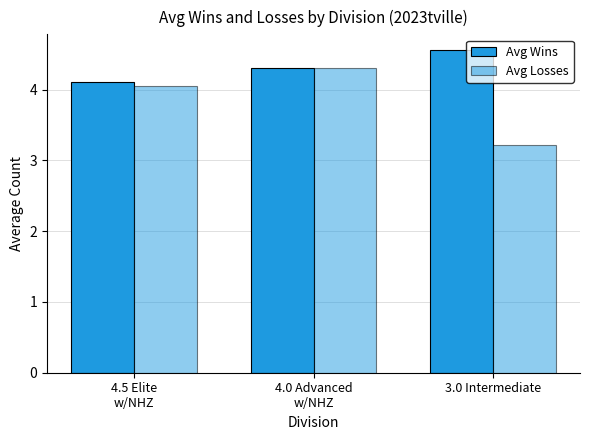

How many bars are there in each group?

2